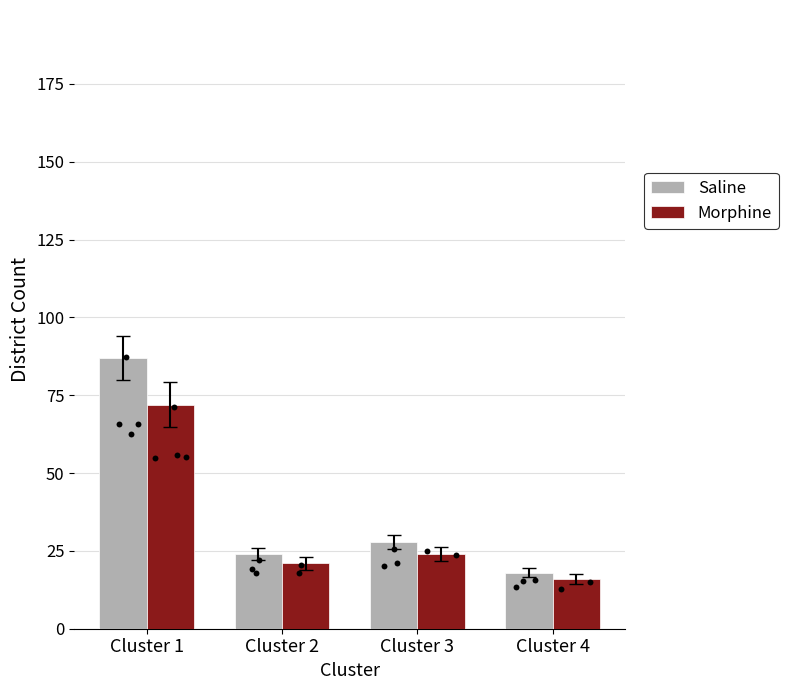

What are all the series names shown in the legend?

Saline, Morphine